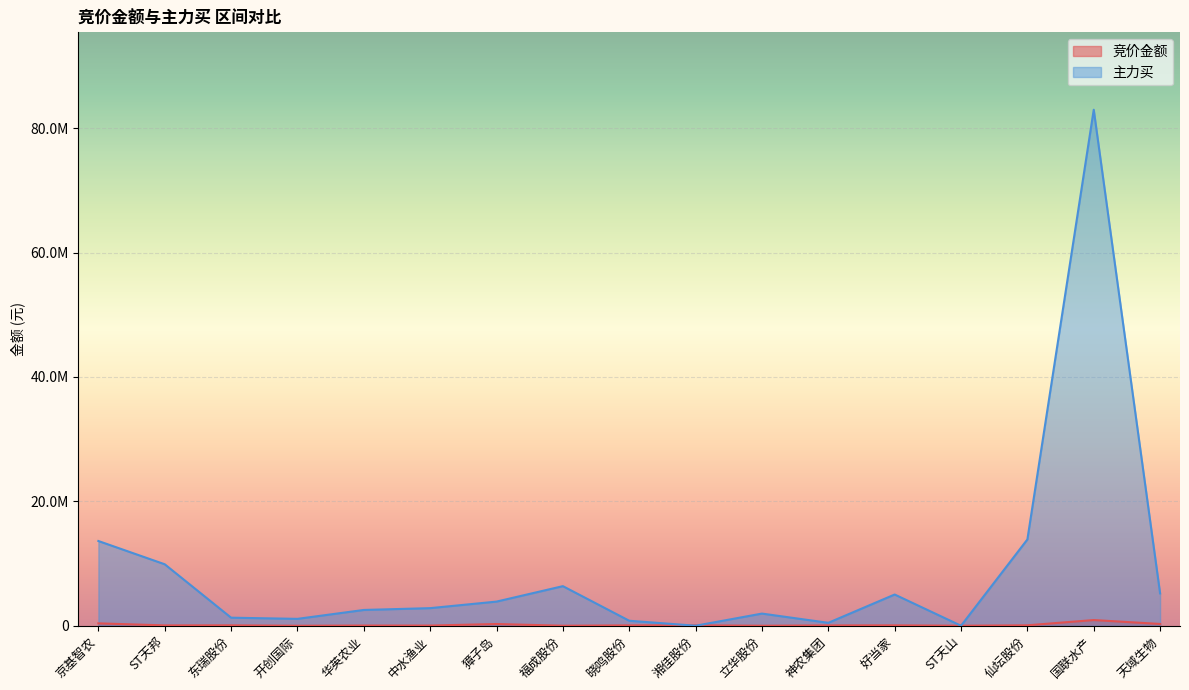

How many data points does each series have?

17